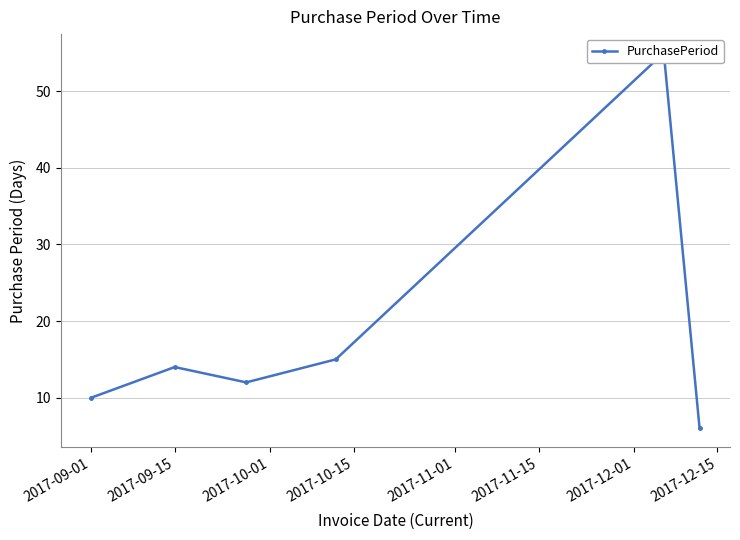

What is the sum of all values?

112